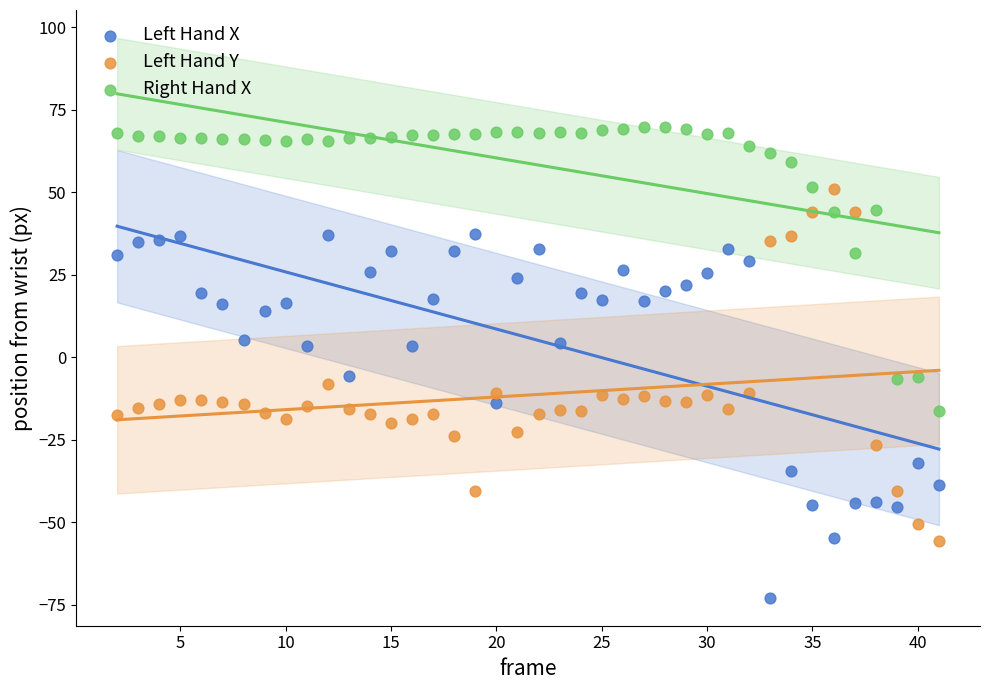

Which series contains the highest Y value?

Right Hand X